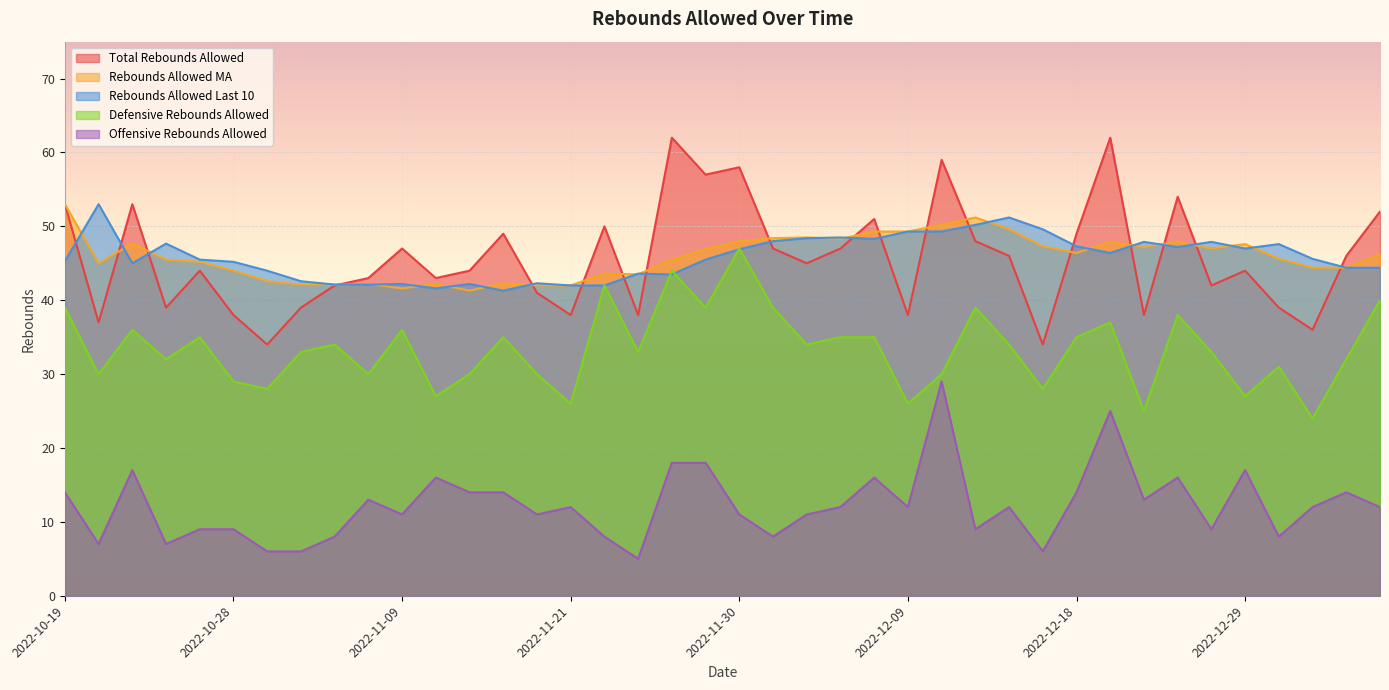

What is the spread (max minus min) of values at 2022-10-28?

36.2